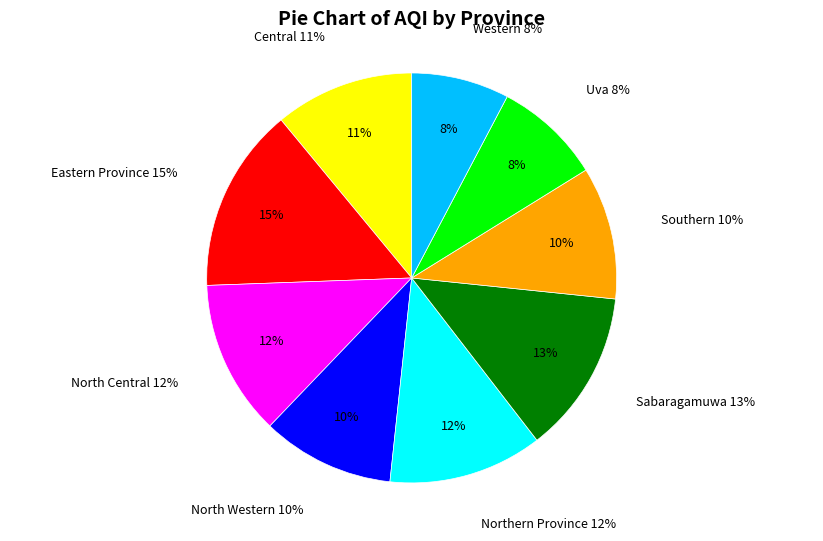

To the nearest percent, what portion does Western represent?

8%